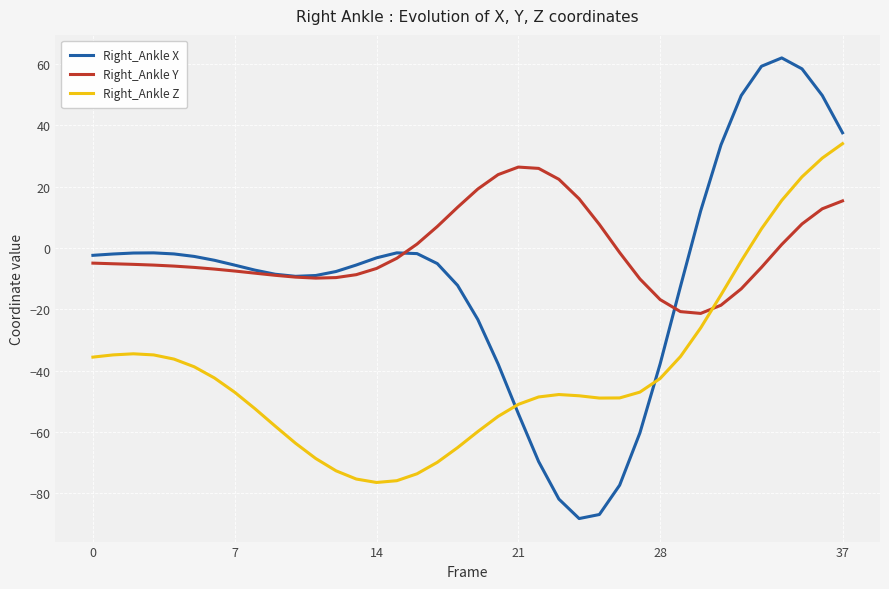

What is the difference between the maximum and minimum values in the Right_Ankle X series?

150.2